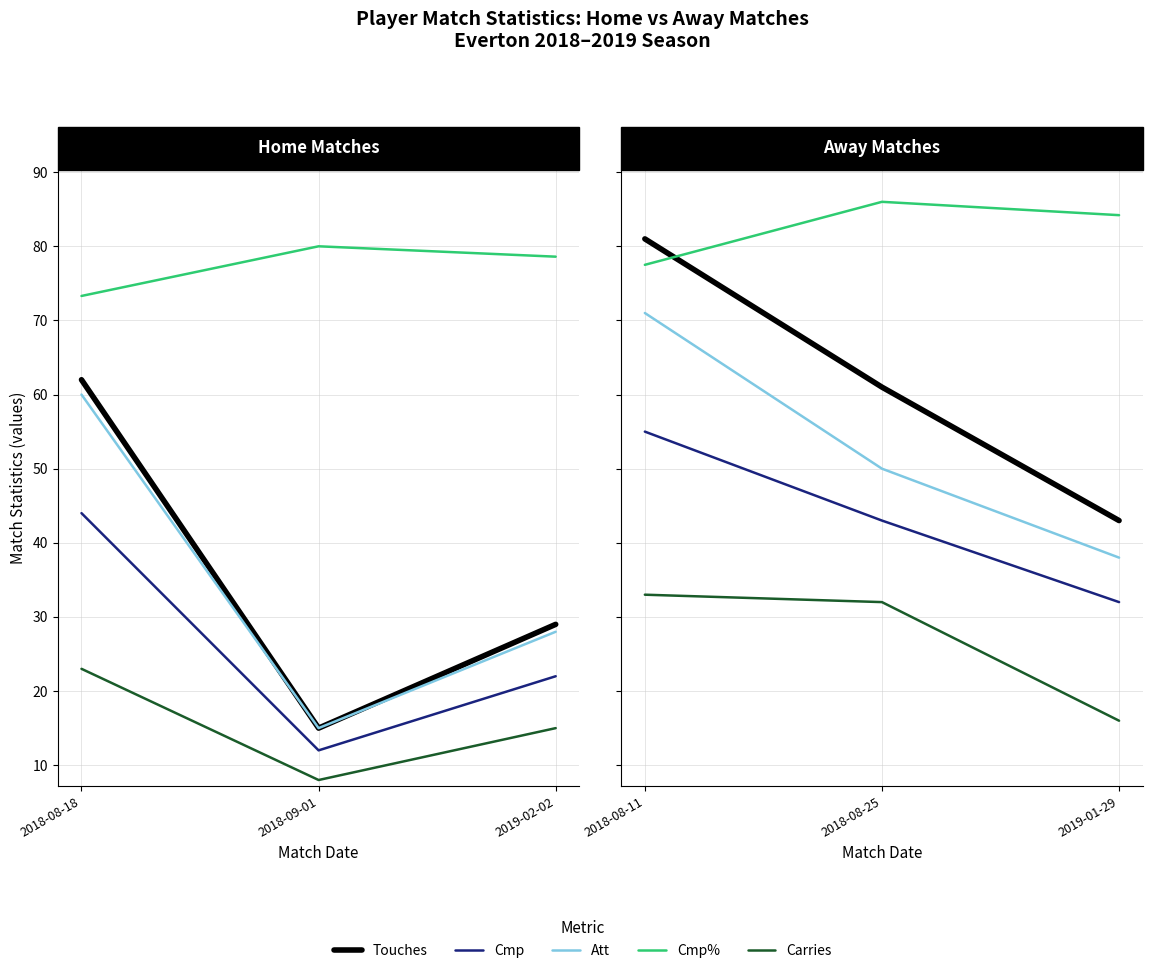

The Cmp% series shows 148.7 at 2019-01-29. True or false?

False